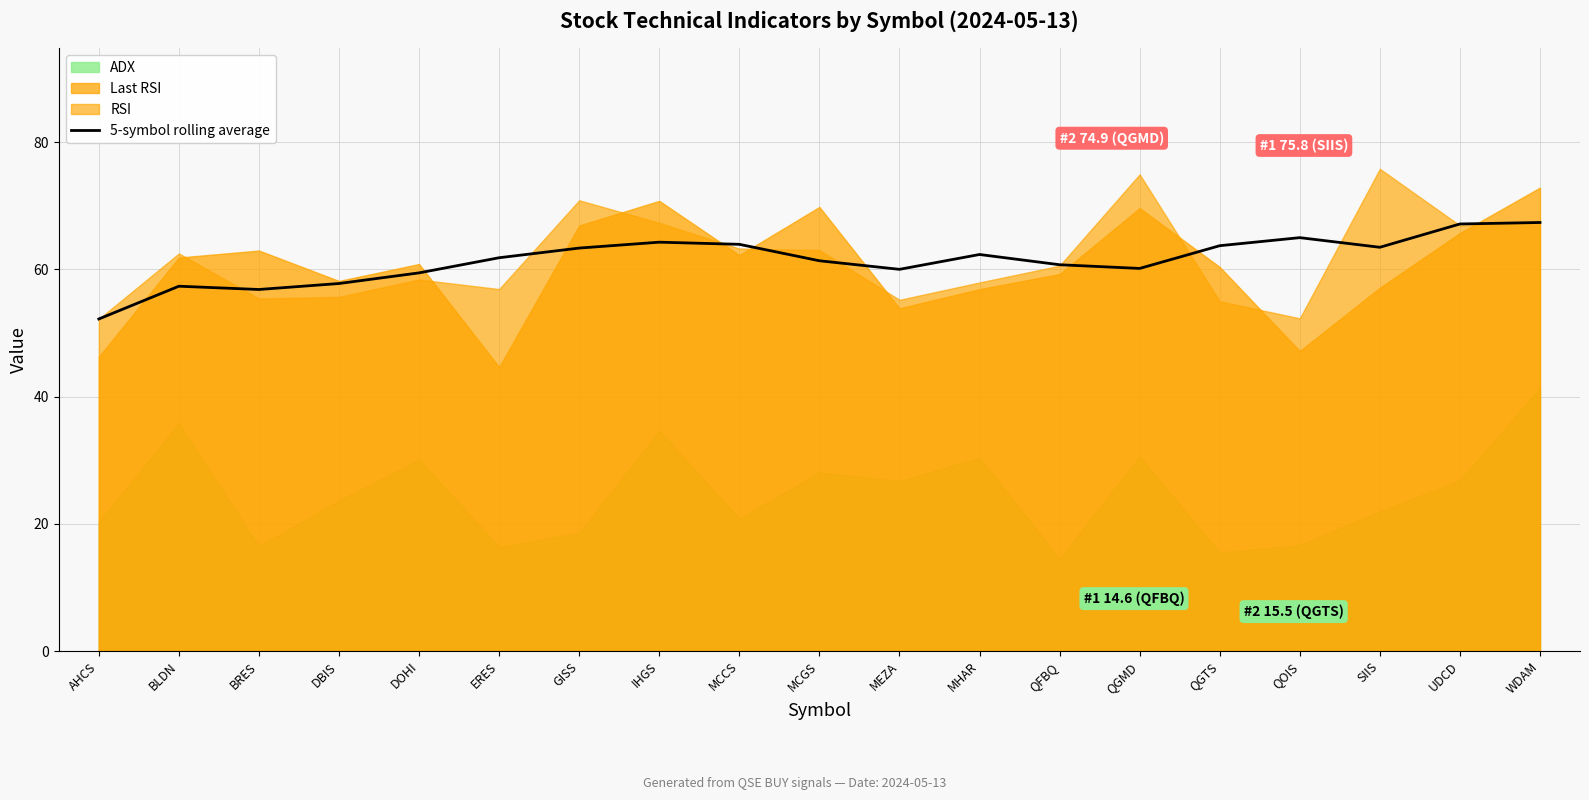

Is it true that the value at BRES is 22.4?

False